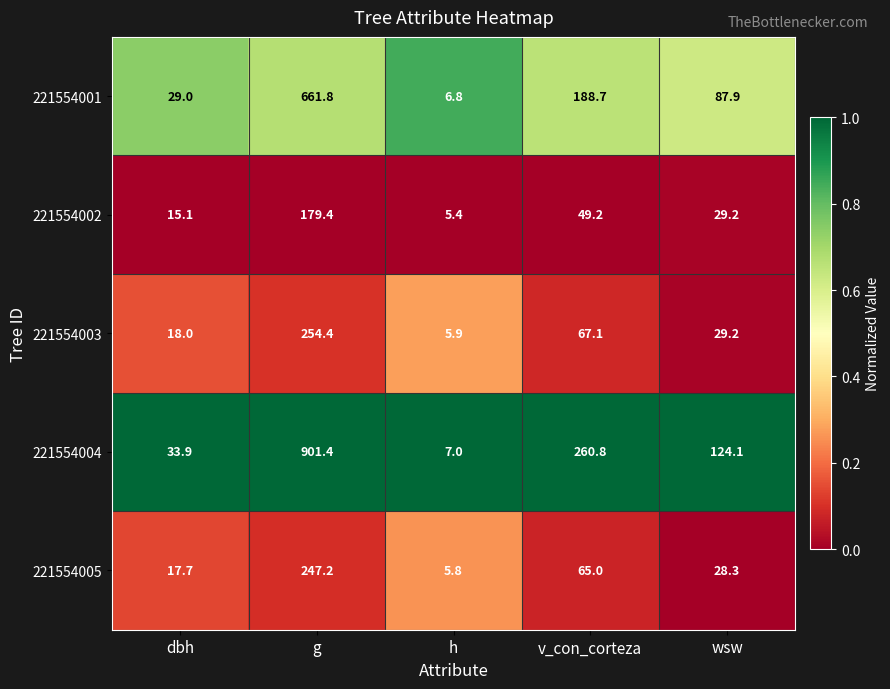

Is the value of 221554005 at v_con_corteza greater than the value of 221554002 at dbh?

Yes